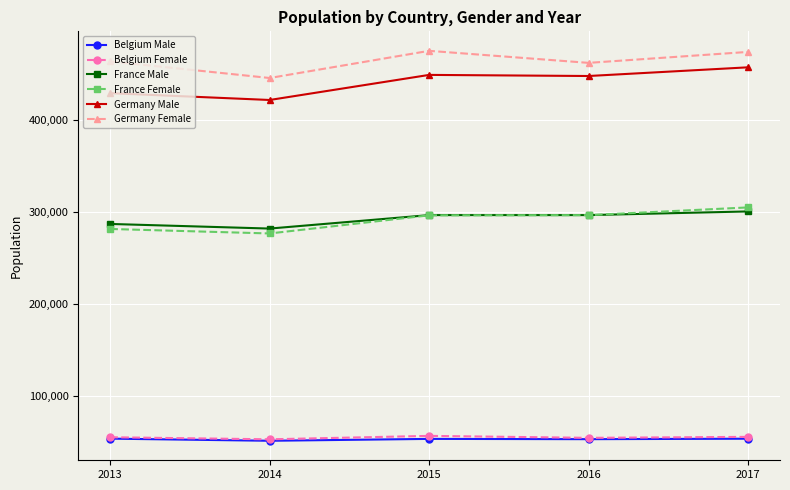

True or false: Germany Male and Belgium Female intersect in this chart.

False